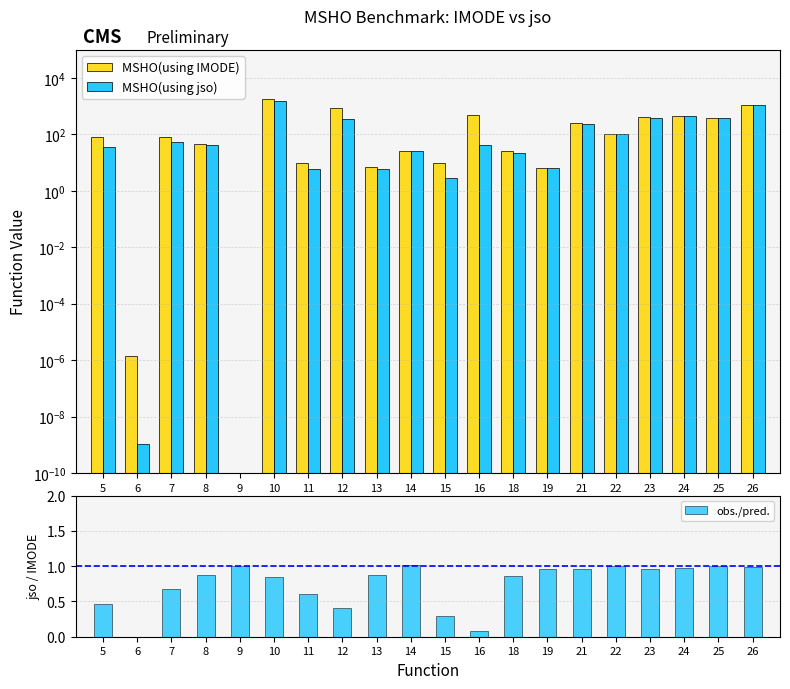

Reading left to right, extract all data points from this chart.

MSHO(using IMODE): 5=79.6	6=0.0	7=79.2	8=47.7	9=0.0	10=1862.6	11=9.9	12=892.1	13=7.0	14=26.0	15=9.4	16=478.2	18=25.4	19=6.5	21=254.2	22=100.0	23=399.3	24=454.1	25=386.8	26=1146.3
MSHO(using jso): 5=36.8	6=0.0	7=53.3	8=42.0	9=0.0	10=1570.8	11=6.0	12=365.7	13=6.1	14=26.4	15=2.8	16=42.0	18=21.7	19=6.2	21=243.7	22=100.0	23=383.1	24=440.6	25=387.0	26=1127.5
obs./pred.: 5=0.5	6=0.0	7=0.7	8=0.9	9=1.0	10=0.8	11=0.6	12=0.4	13=0.9	14=1.0	15=0.3	16=0.1	18=0.9	19=1.0	21=1.0	22=1.0	23=1.0	24=1.0	25=1.0	26=1.0